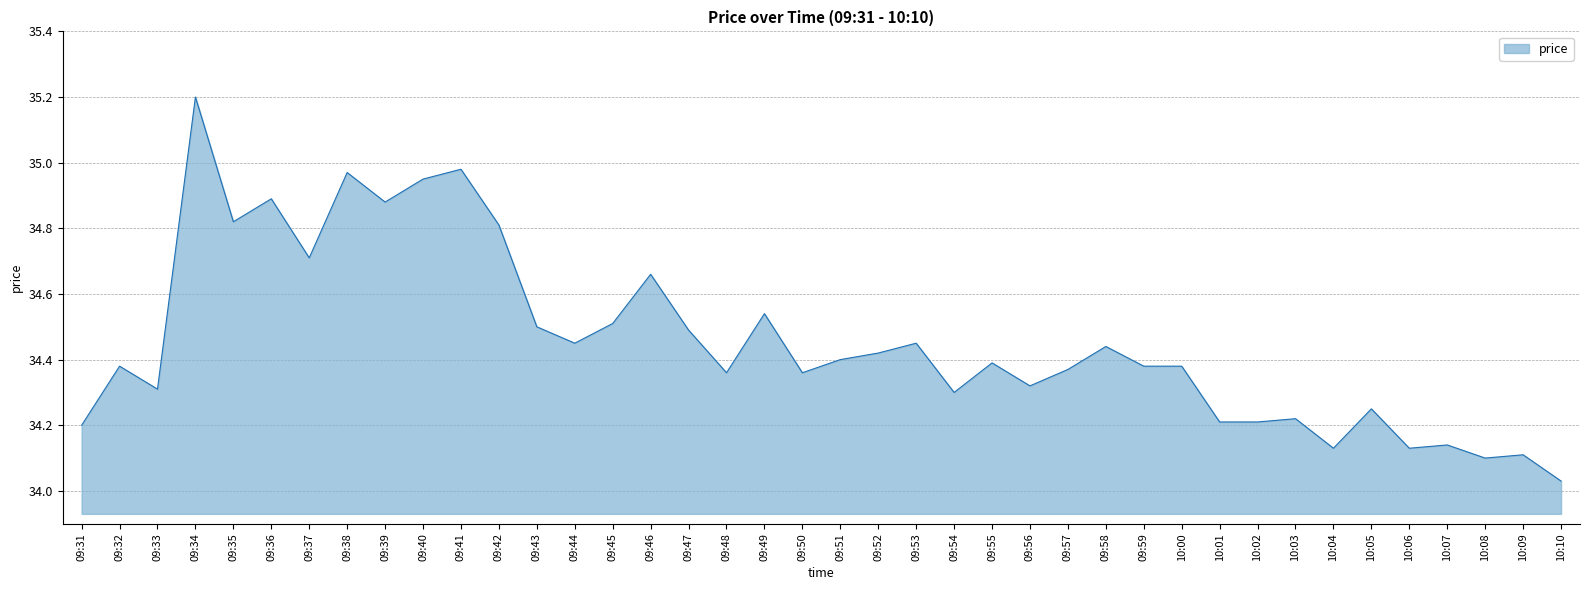

Approximately how many times larger is the value at 10:06 compared to 09:53?

1.0